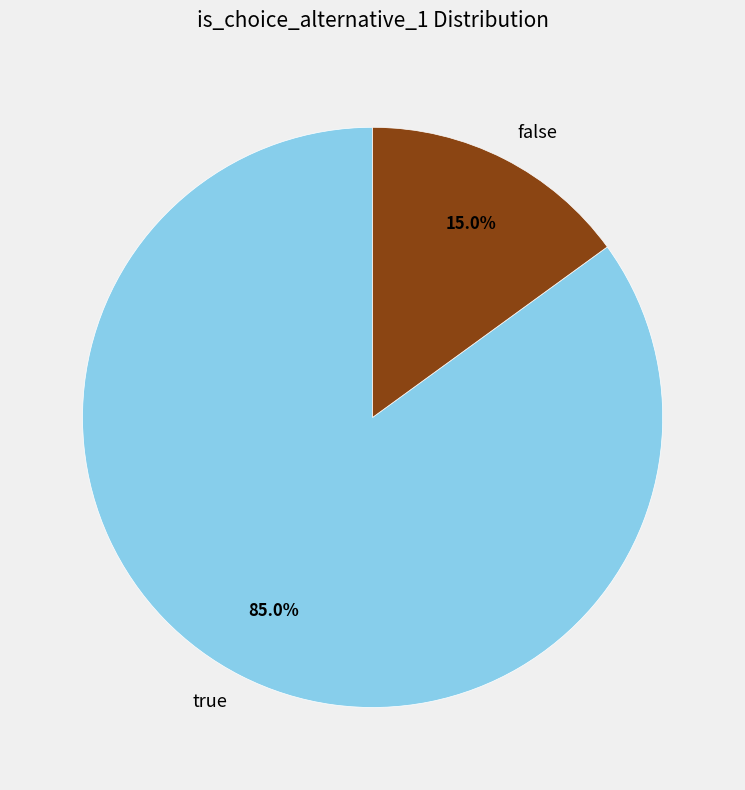

Rank the categories by value from lowest to highest.

false, true